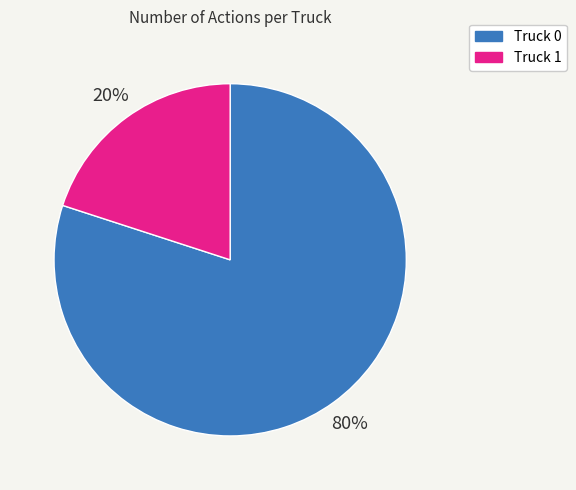

How many segments does this pie chart have?

2